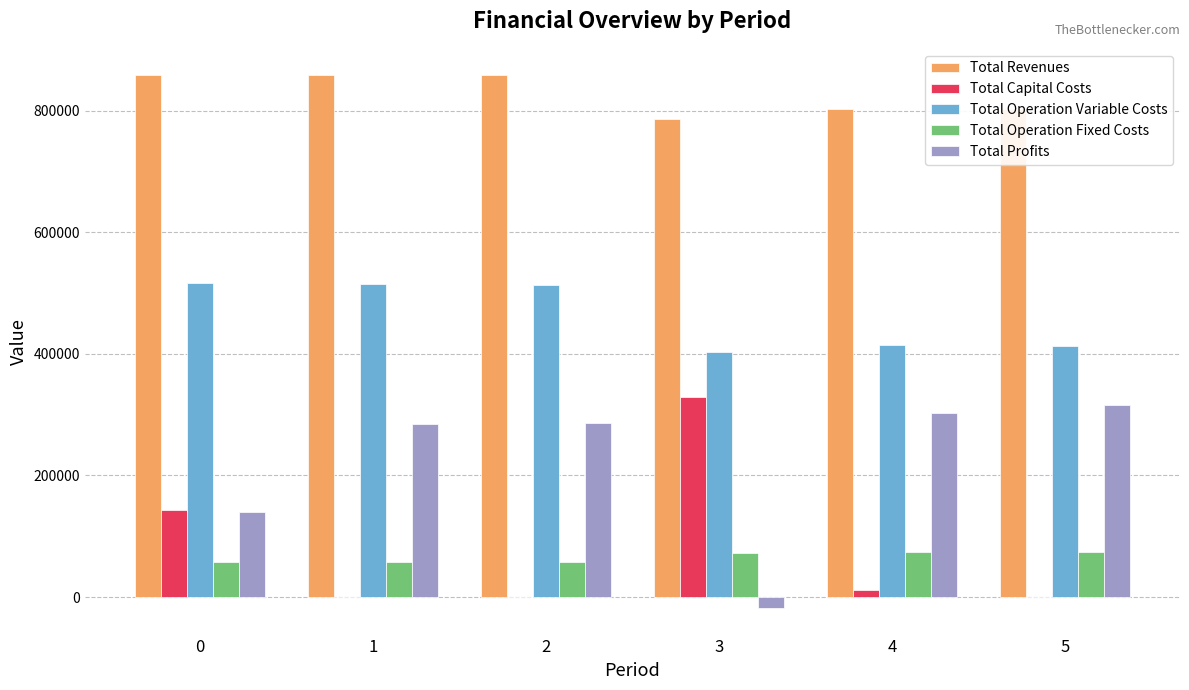

How many categories are shown in the chart?

6